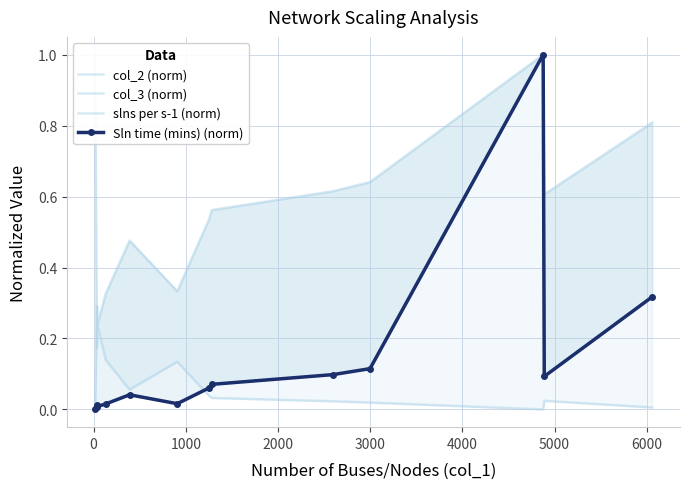

How many values in slns per s-1 (norm) are above zero?

12